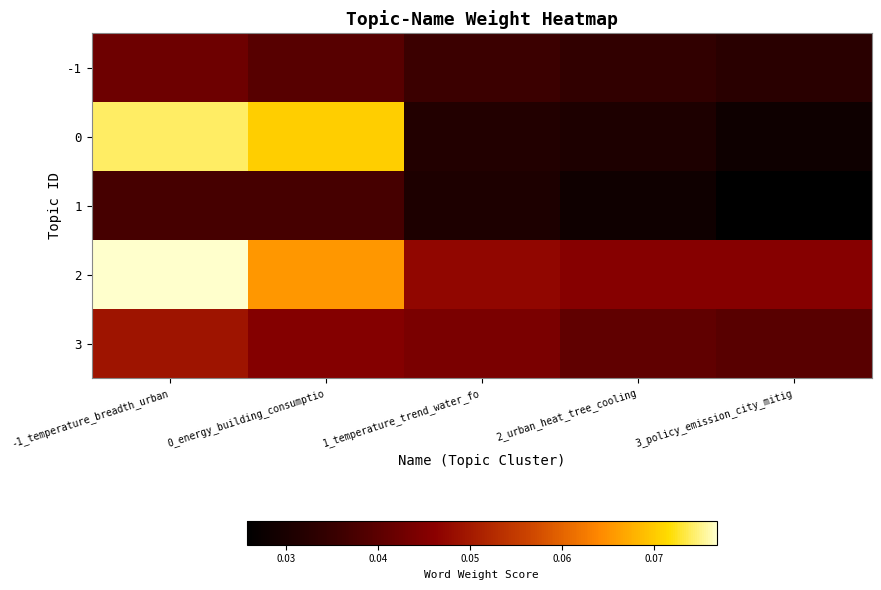

How many categories are shown in the chart?

5